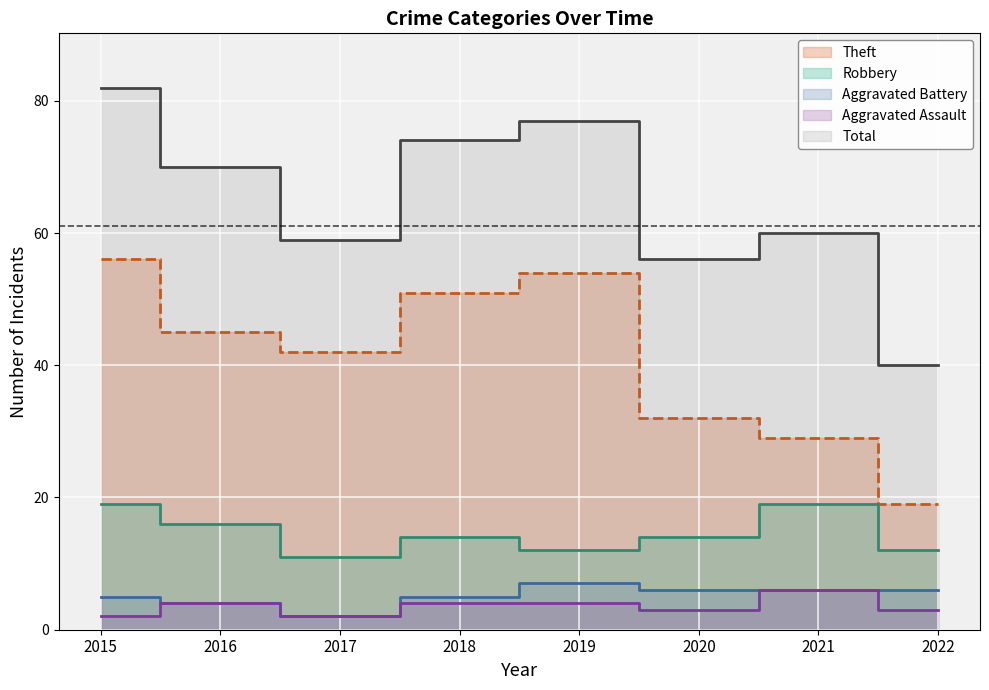

True or false: Total and Aggravated Battery intersect in this chart.

False